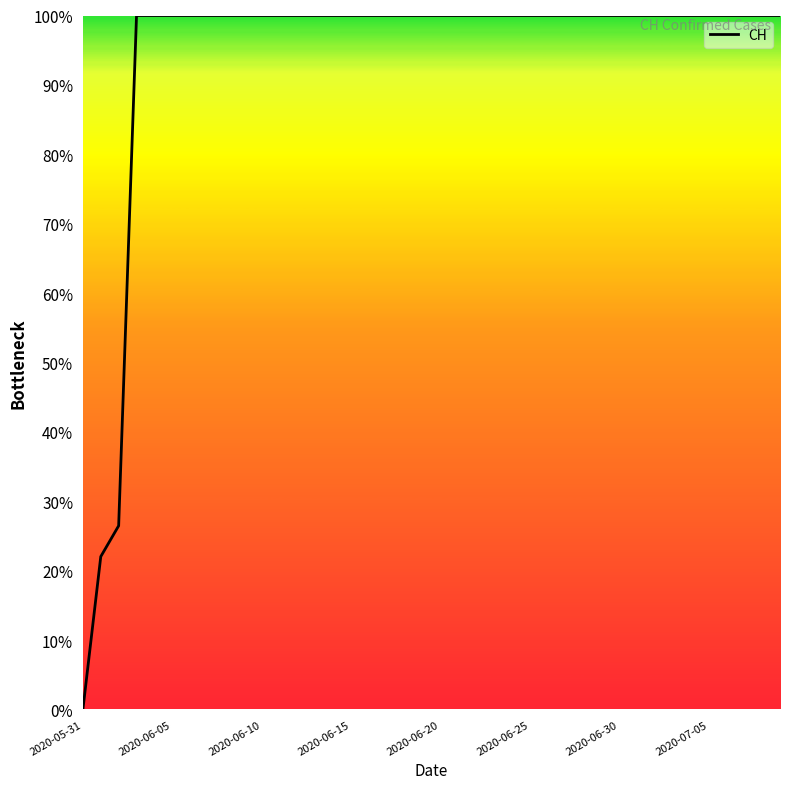

What is the greatest value displayed?

100.0